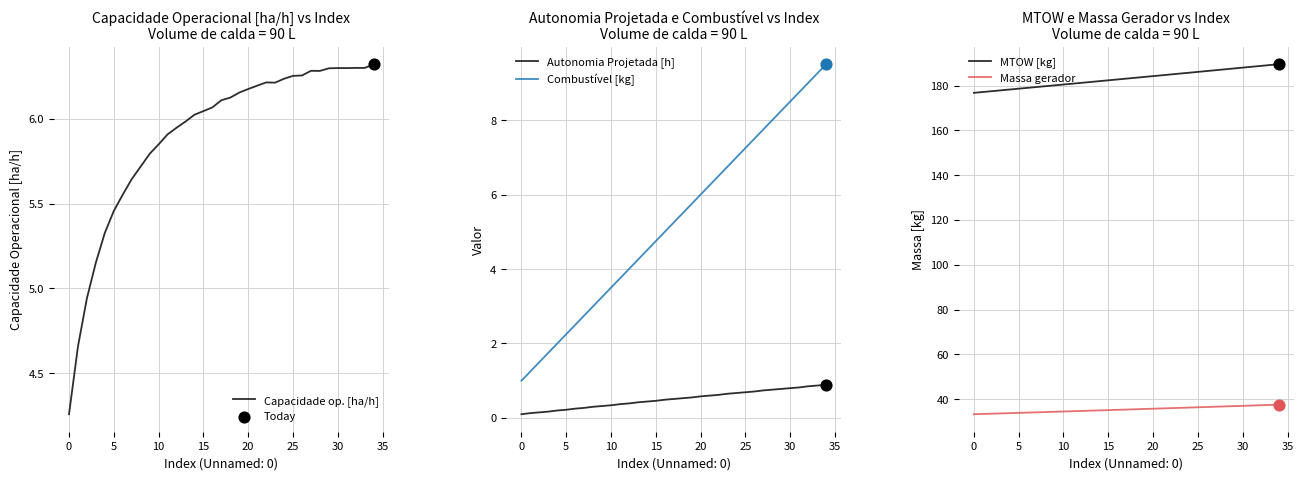

Which series reaches the maximum Y coordinate?

MTOW [kg]